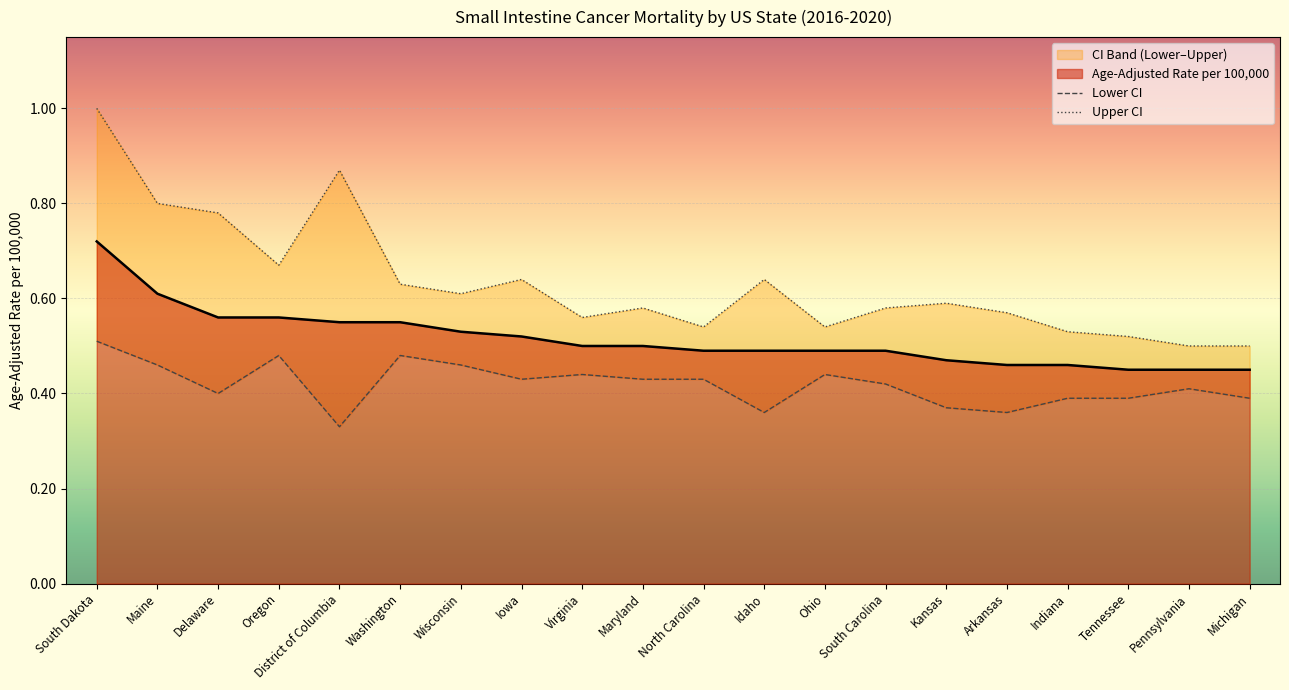

What is the total value across all series at Indiana?

1.4